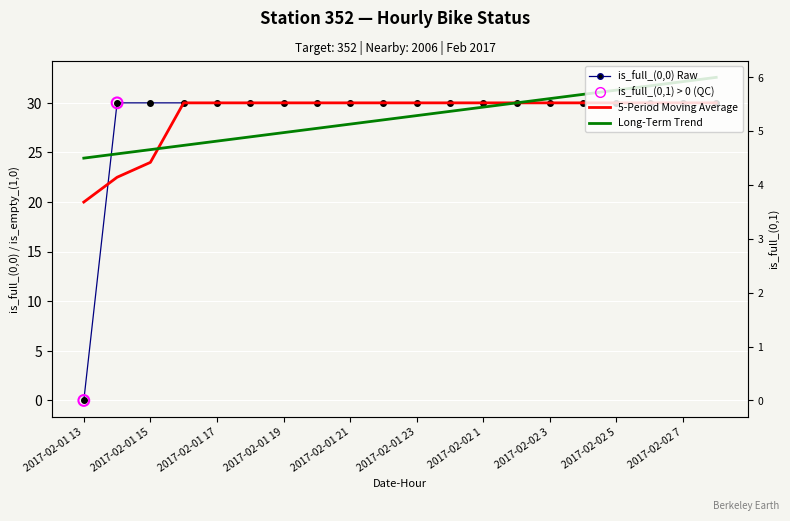

Which series has the largest Y range (max minus min)?

is_full_(0, 0)